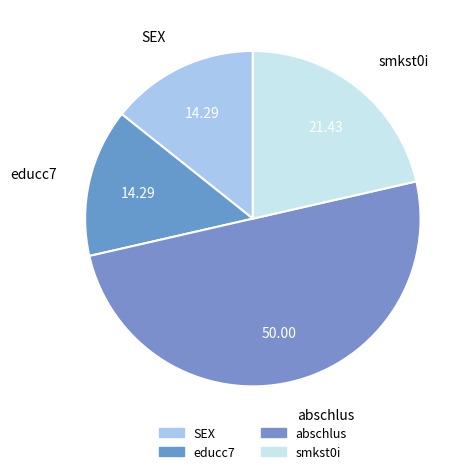

True or false: SEX accounts for 3% of the total.

False